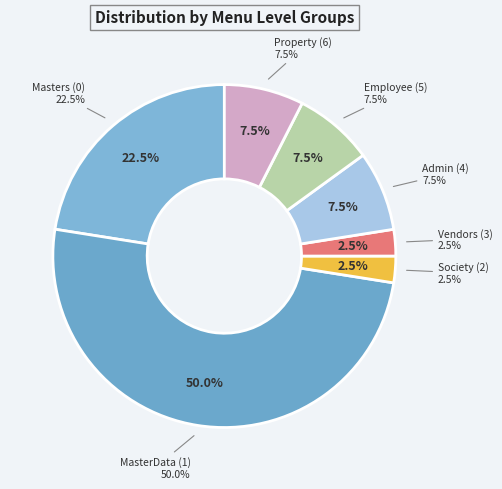

Count the number of slices in the pie.

7